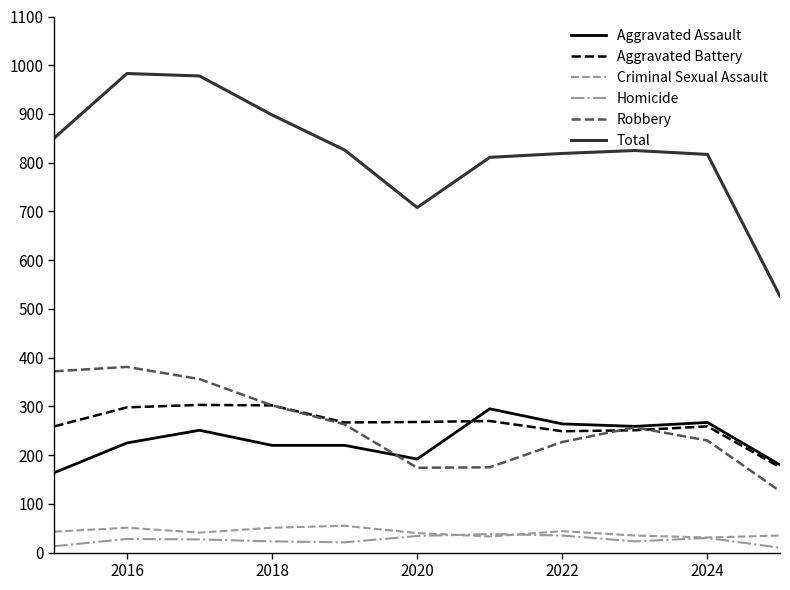

Which series has the largest total across all categories?

Total